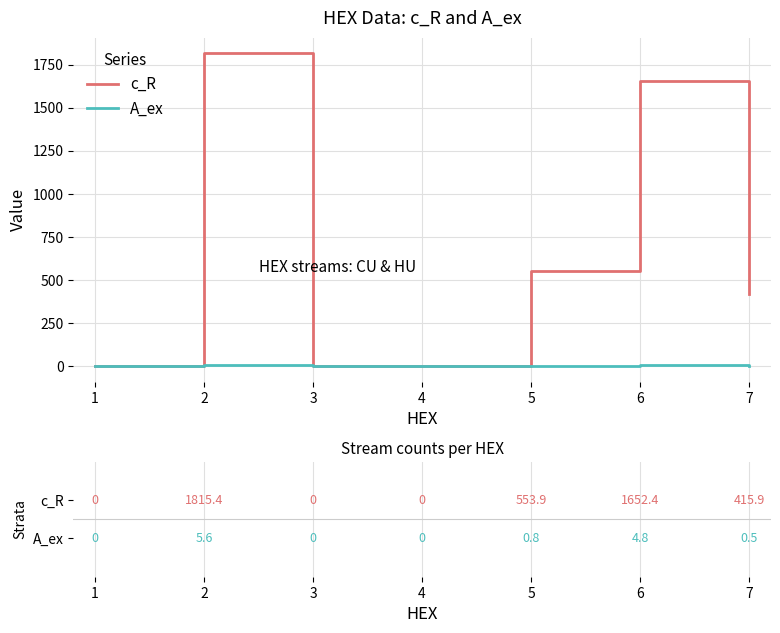

Which series has the largest total across all categories?

c_R